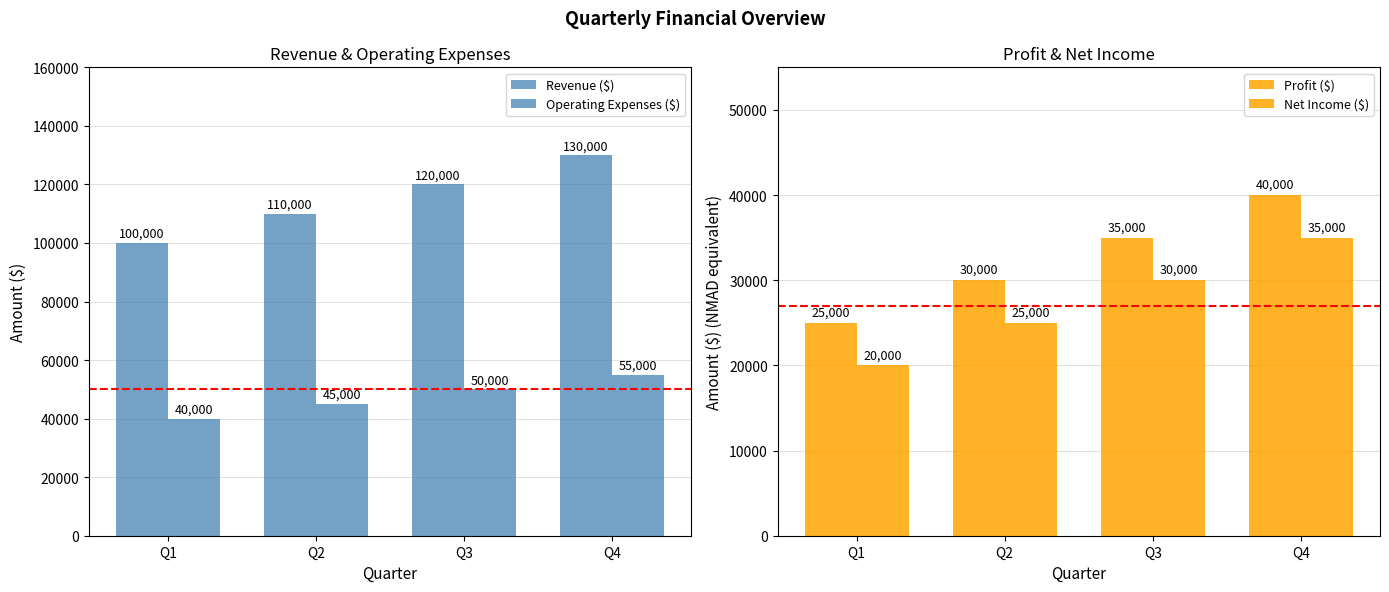

Is it true that Revenue ($) equals 130000 at Q4?

True